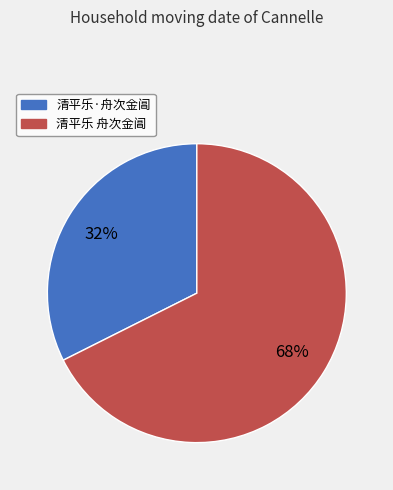

To the nearest percent, what is the average slice percentage?

50%